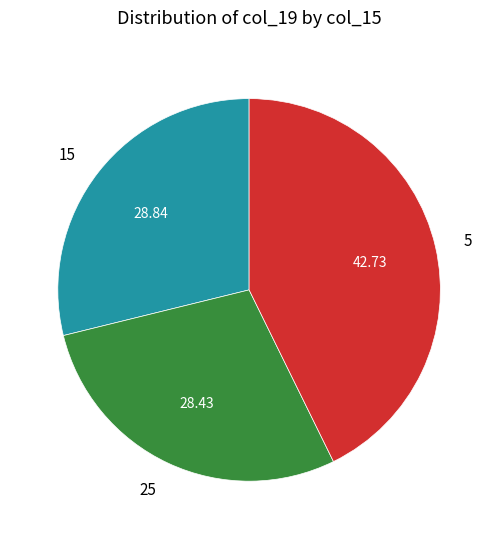

Combined, do 5 and 25 account for over 50%?

Yes